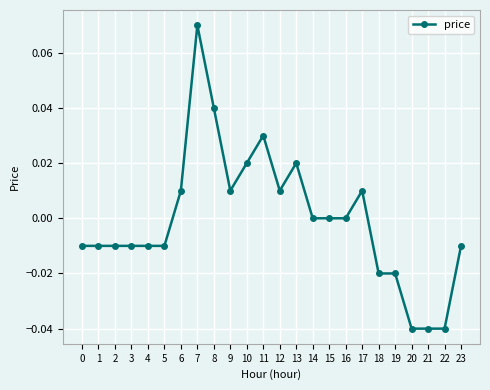

True or false: the data shows -0.1 at 21.

False